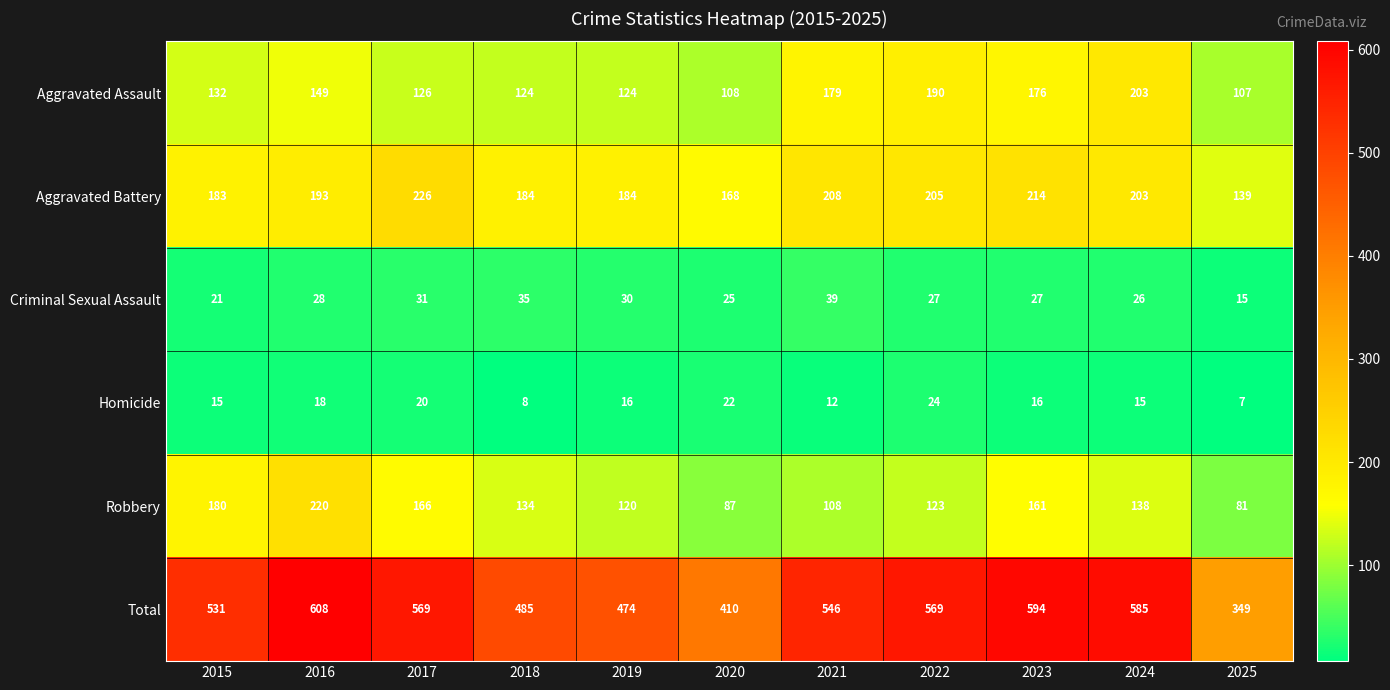

Which category has the highest value in the Aggravated Assault series?

2024